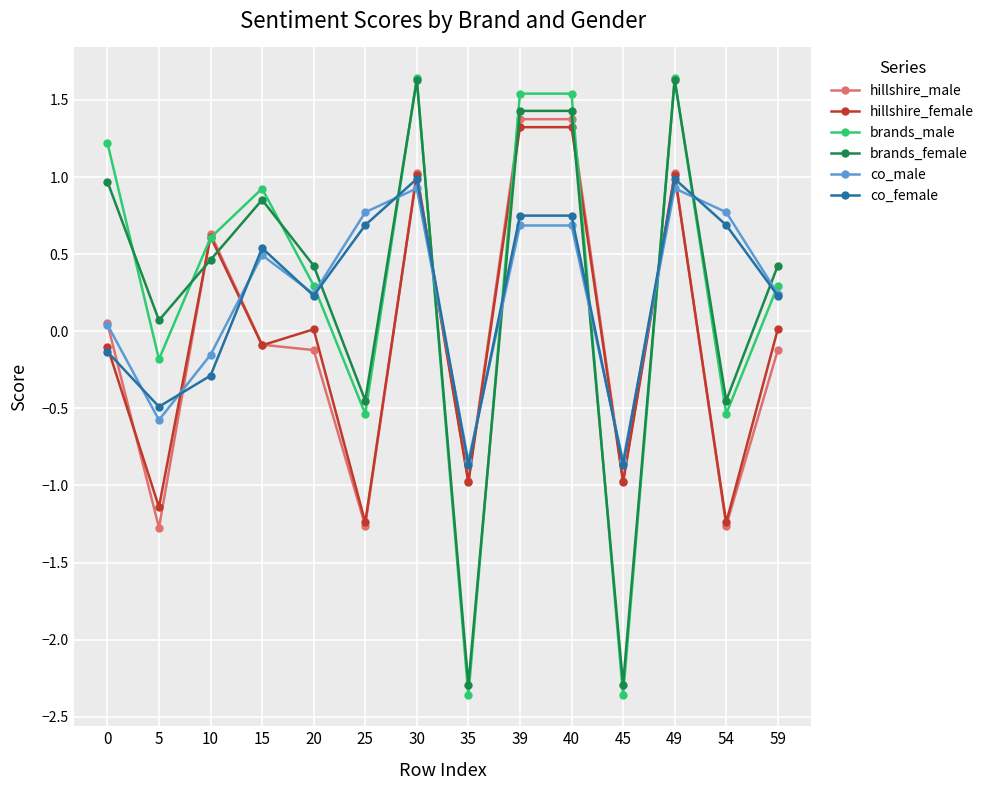

The co_male series shows 0.4 at 40. True or false?

False